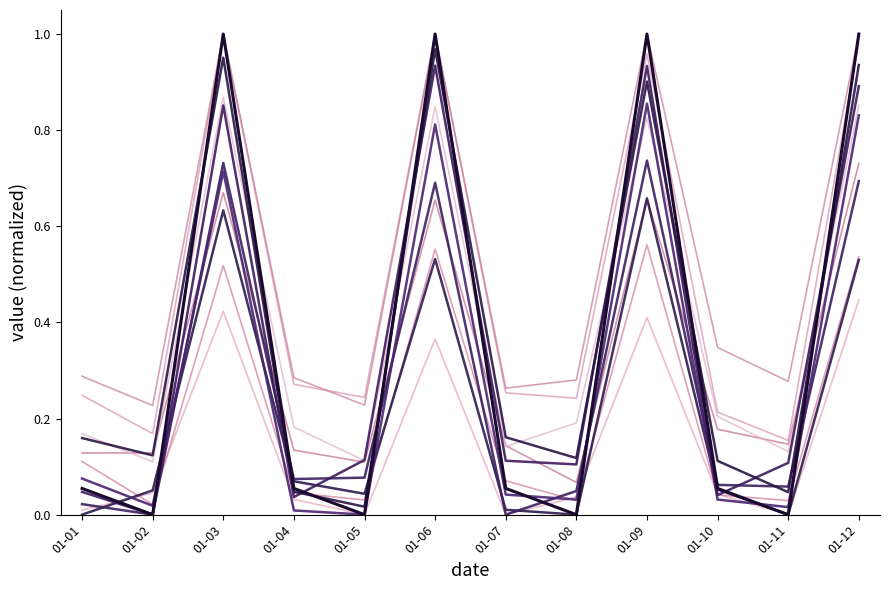

Is this an area chart (filled region under the line)?

No